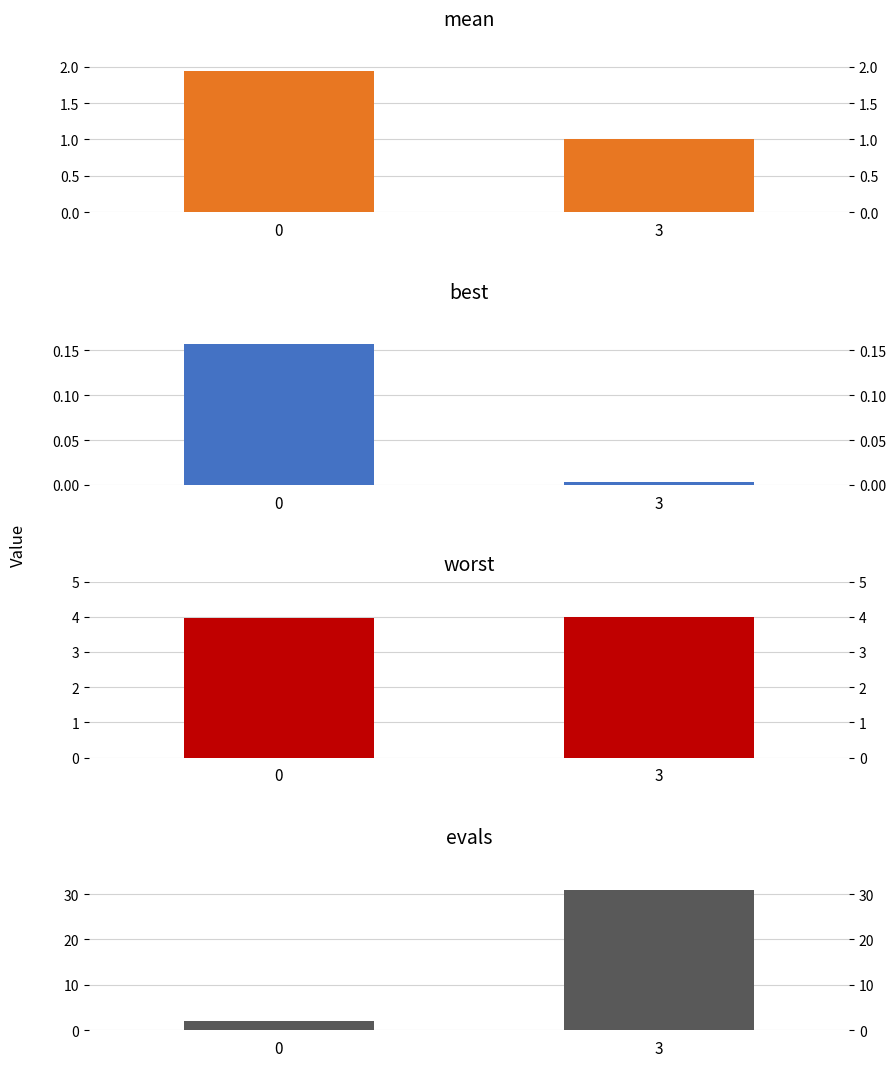

Between 0 and 3, which series saw the biggest shift?

evals